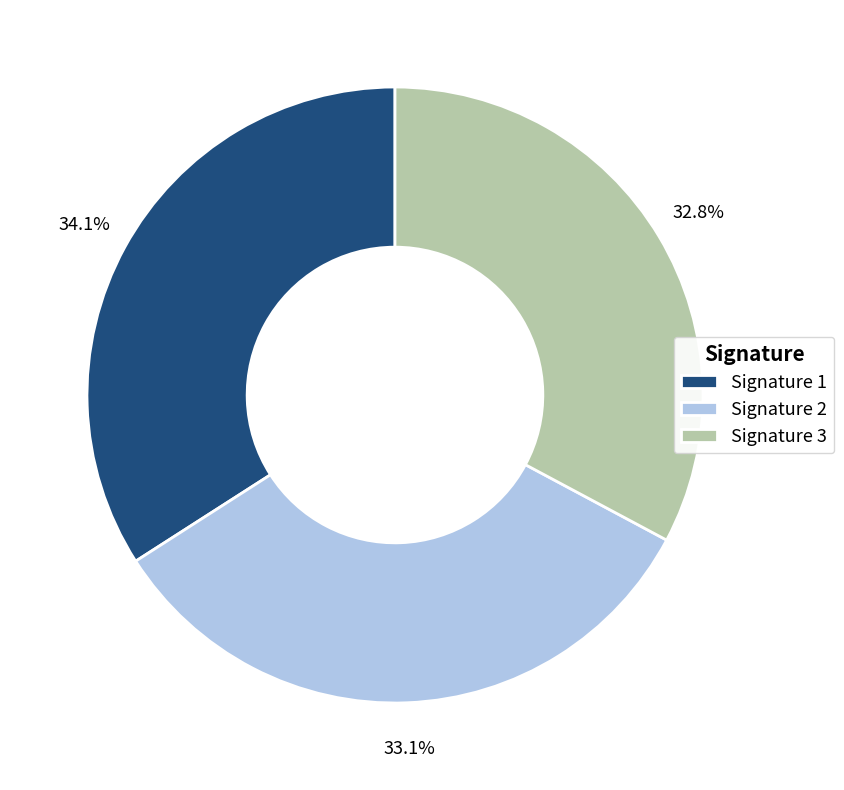

How much of the chart is everything except Signature 1?

65.9%